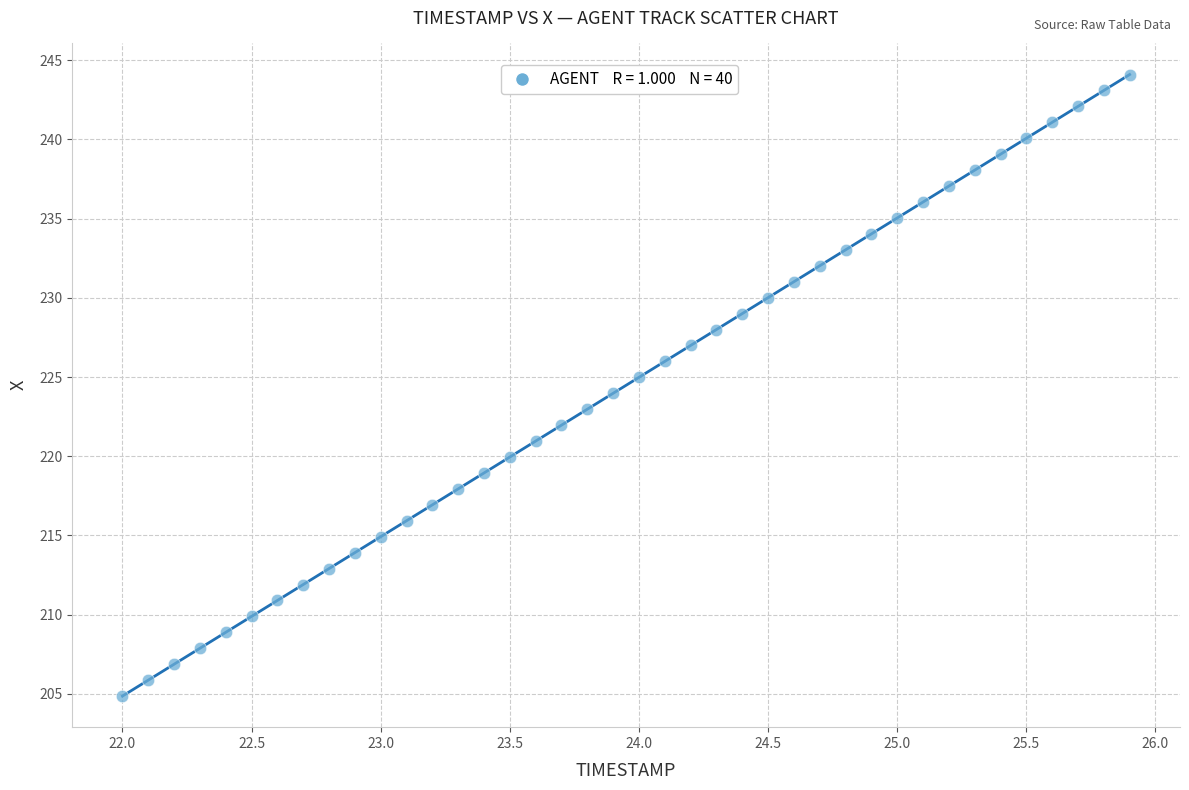

What is the range of Y values (max minus min)?

39.2